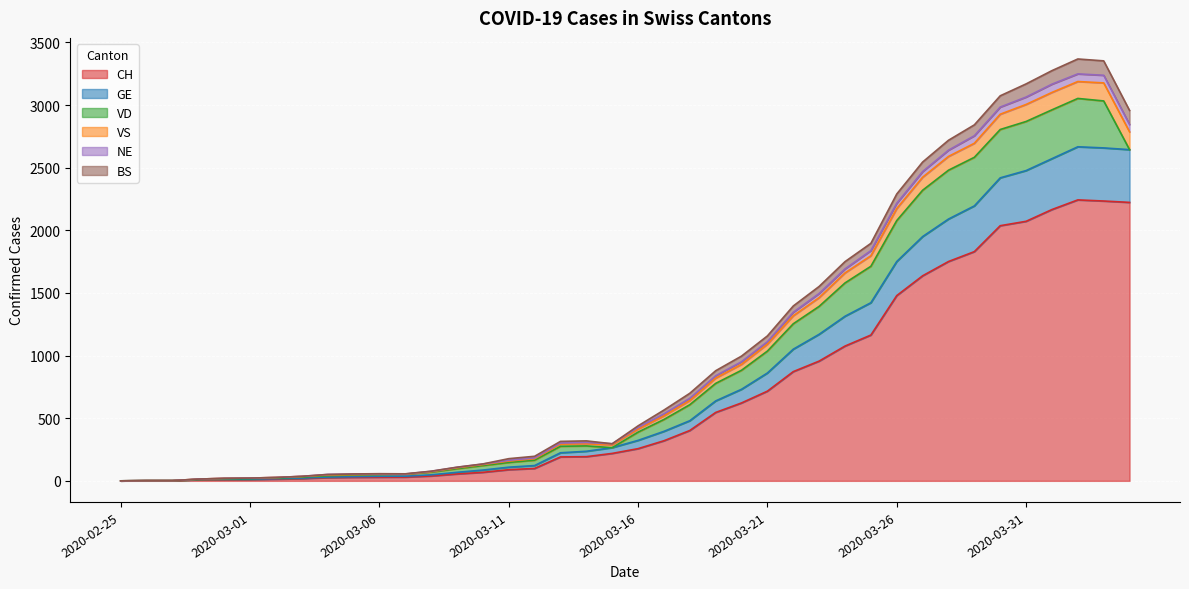

What is the sum of the CH values at 2020-02-29 and 2020-03-23?

966